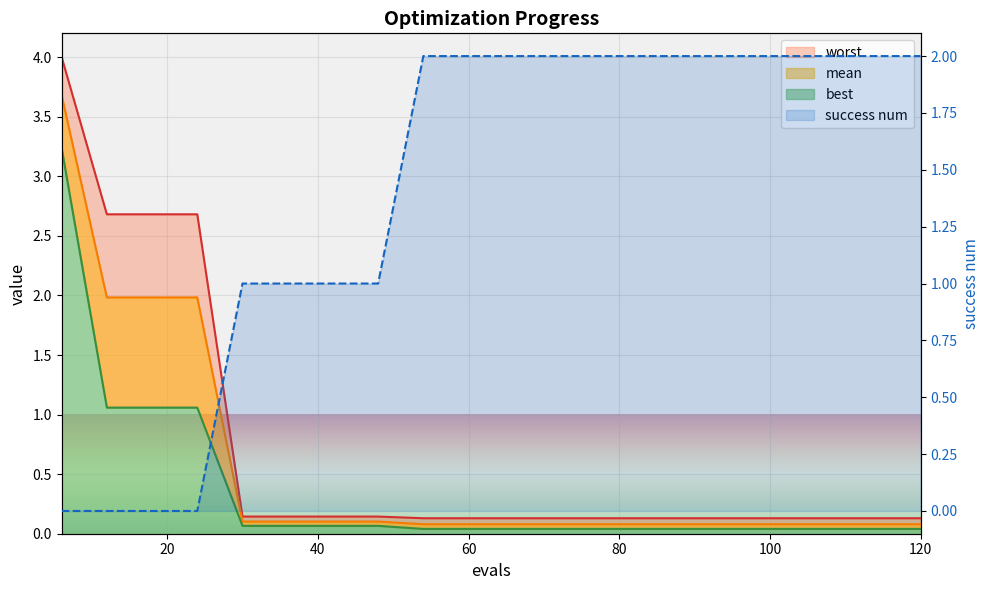

True or false: the data has more than 2 interior local peaks.

False